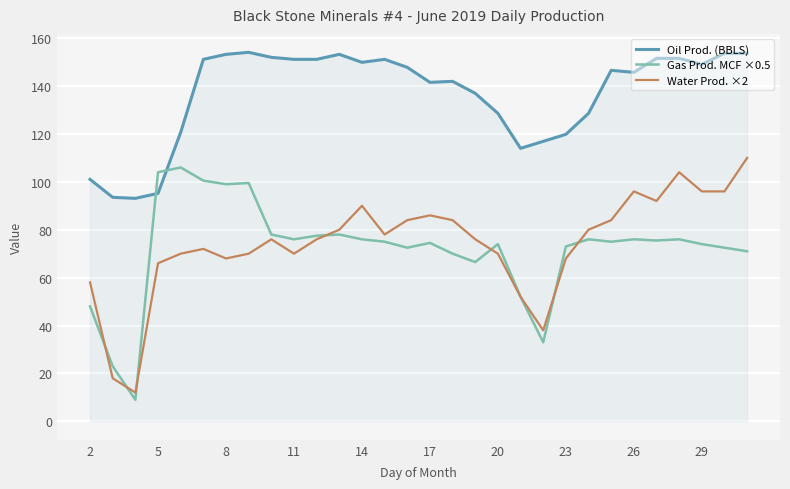

How many lines are shown in the chart?

3